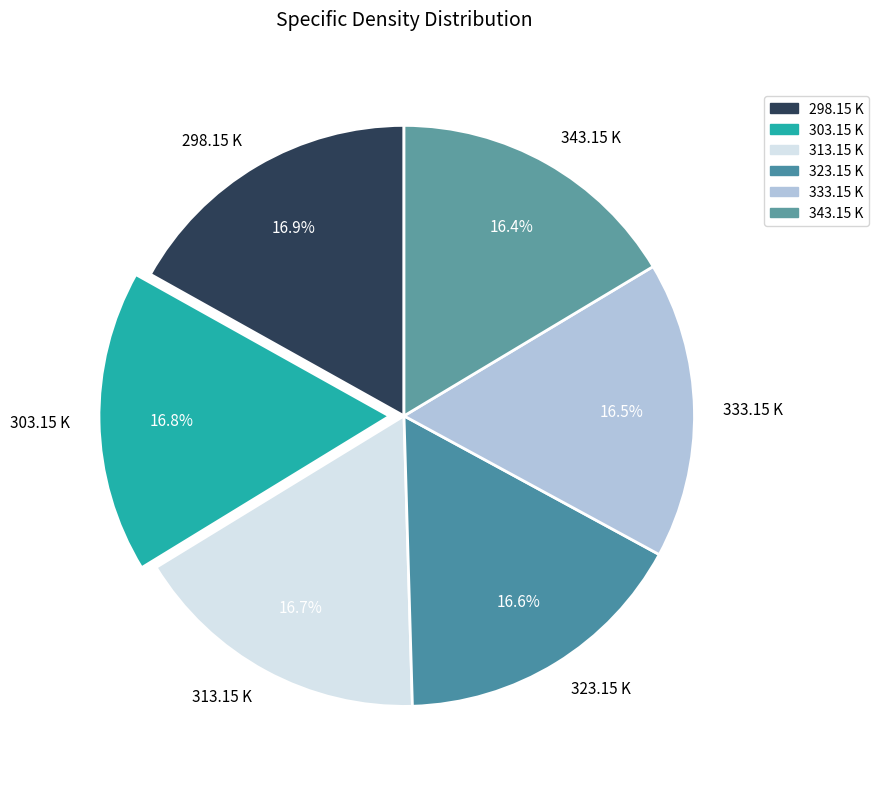

Is the sum of 323.15 K and 343.15 K greater than half?

No